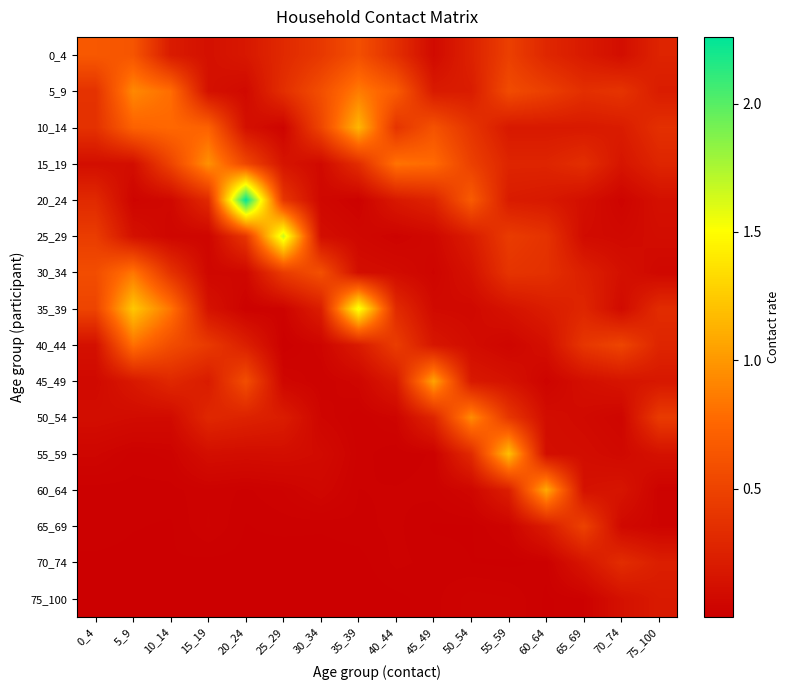

What is the difference between the highest and lowest values at 5_9?

1.2